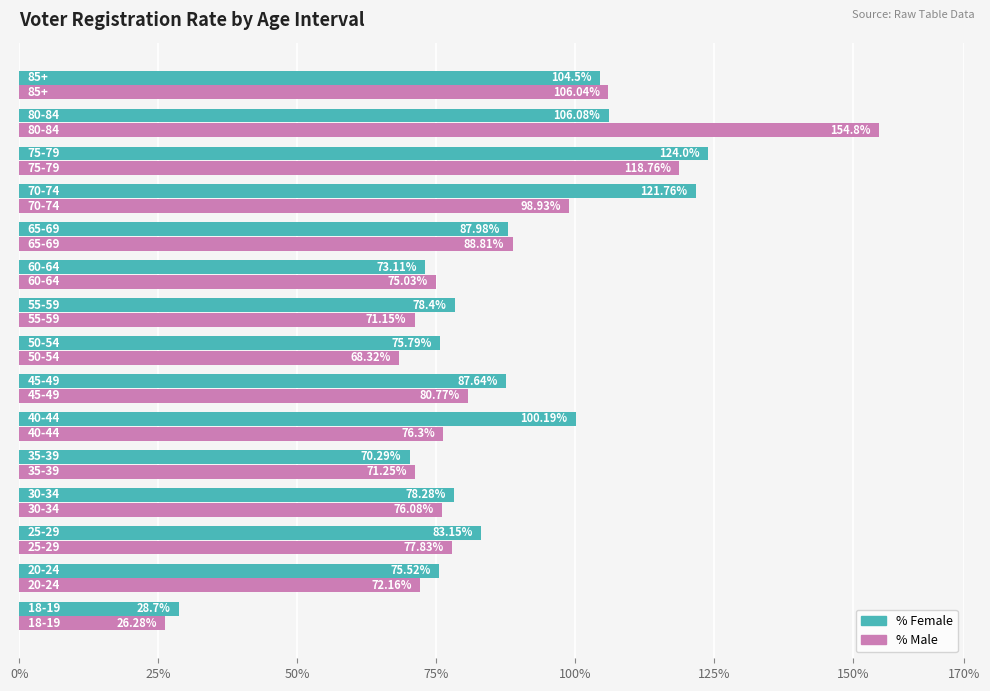

Which series has the largest total across all categories?

% Female